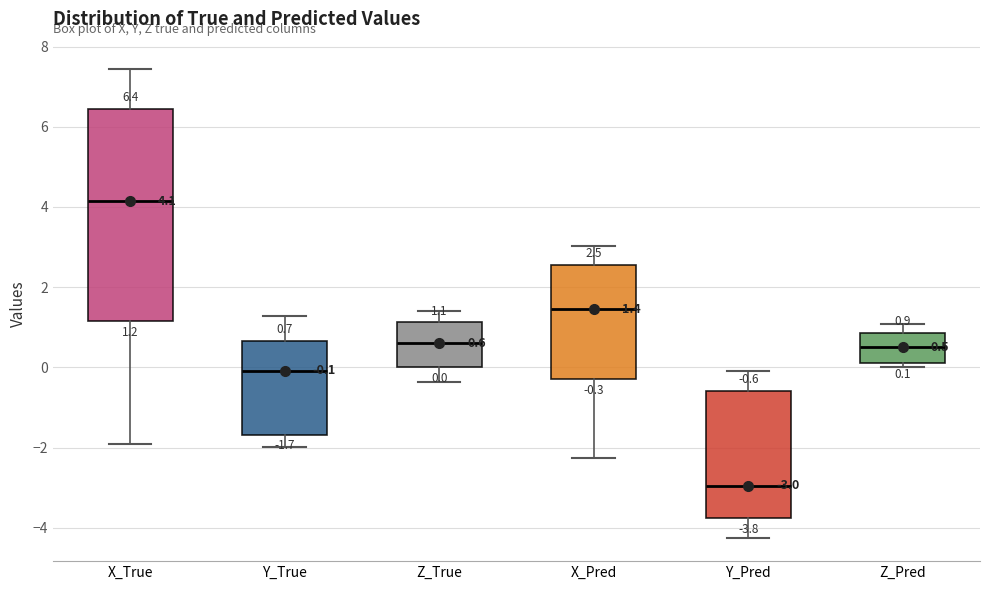

Which box's median line is the highest?

X_True